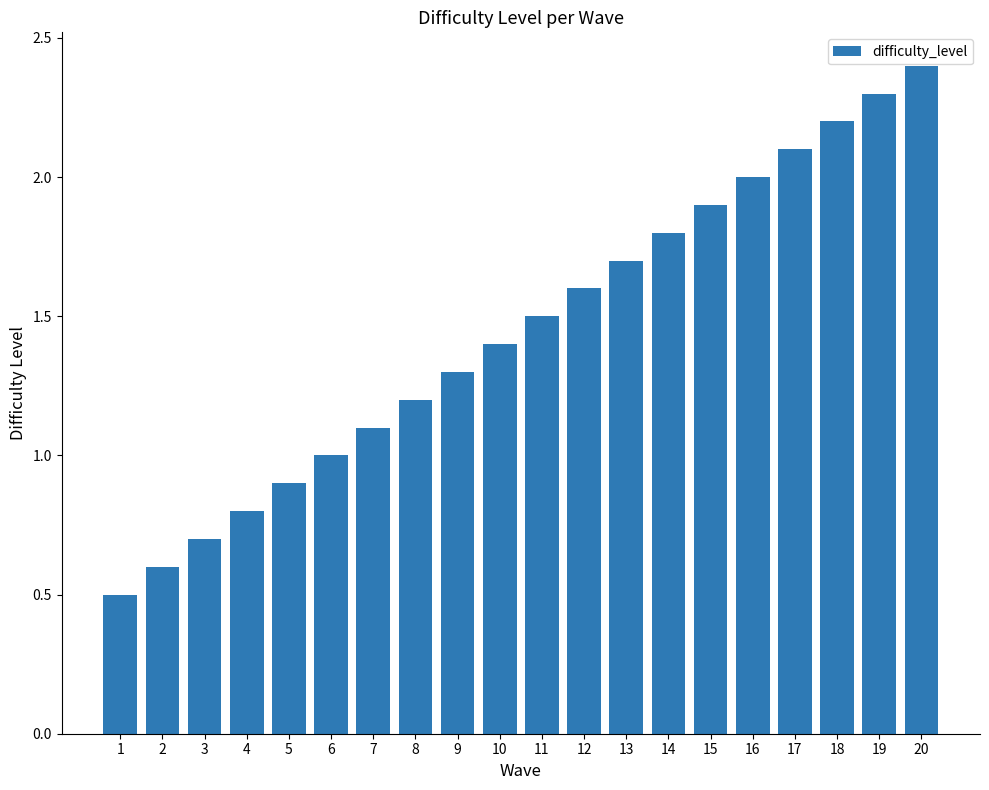

Does the chart contain stacked bars?

No